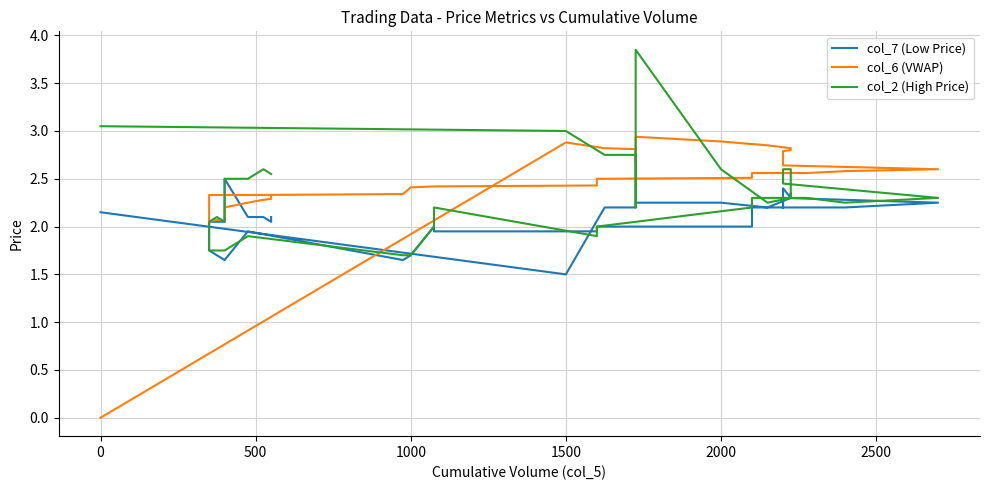

What is the difference between the maximum and second lowest values in the col_7 (Low Price) series?

0.9